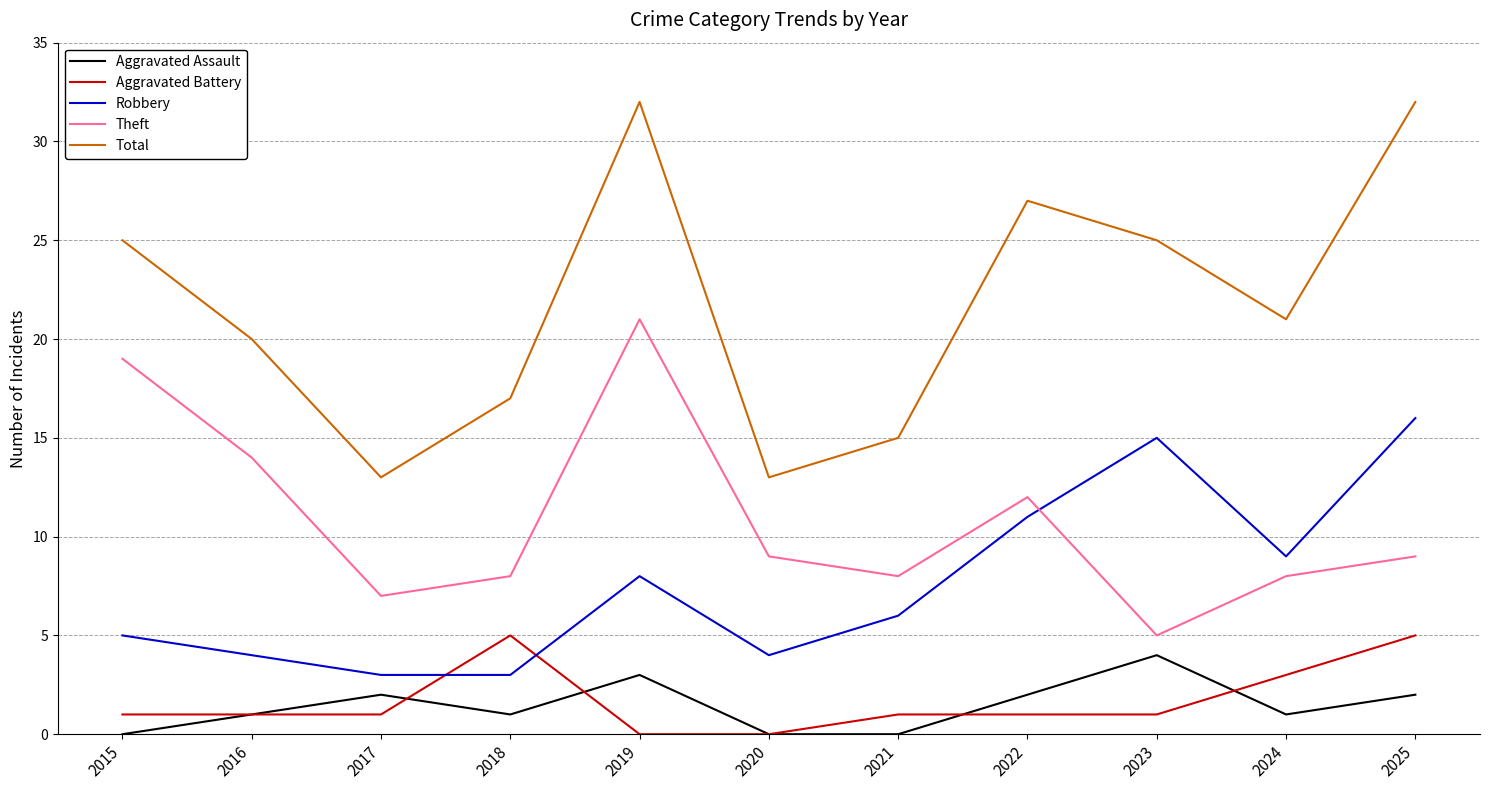

Reading left to right, what are all the values shown in this chart?

Aggravated Assault: 0	1	2	1	3	0	0	2	4	1	2
Aggravated Battery: 1	1	1	5	0	0	1	1	1	3	5
Robbery: 5	4	3	3	8	4	6	11	15	9	16
Theft: 19	14	7	8	21	9	8	12	5	8	9
Total: 25	20	13	17	32	13	15	27	25	21	32